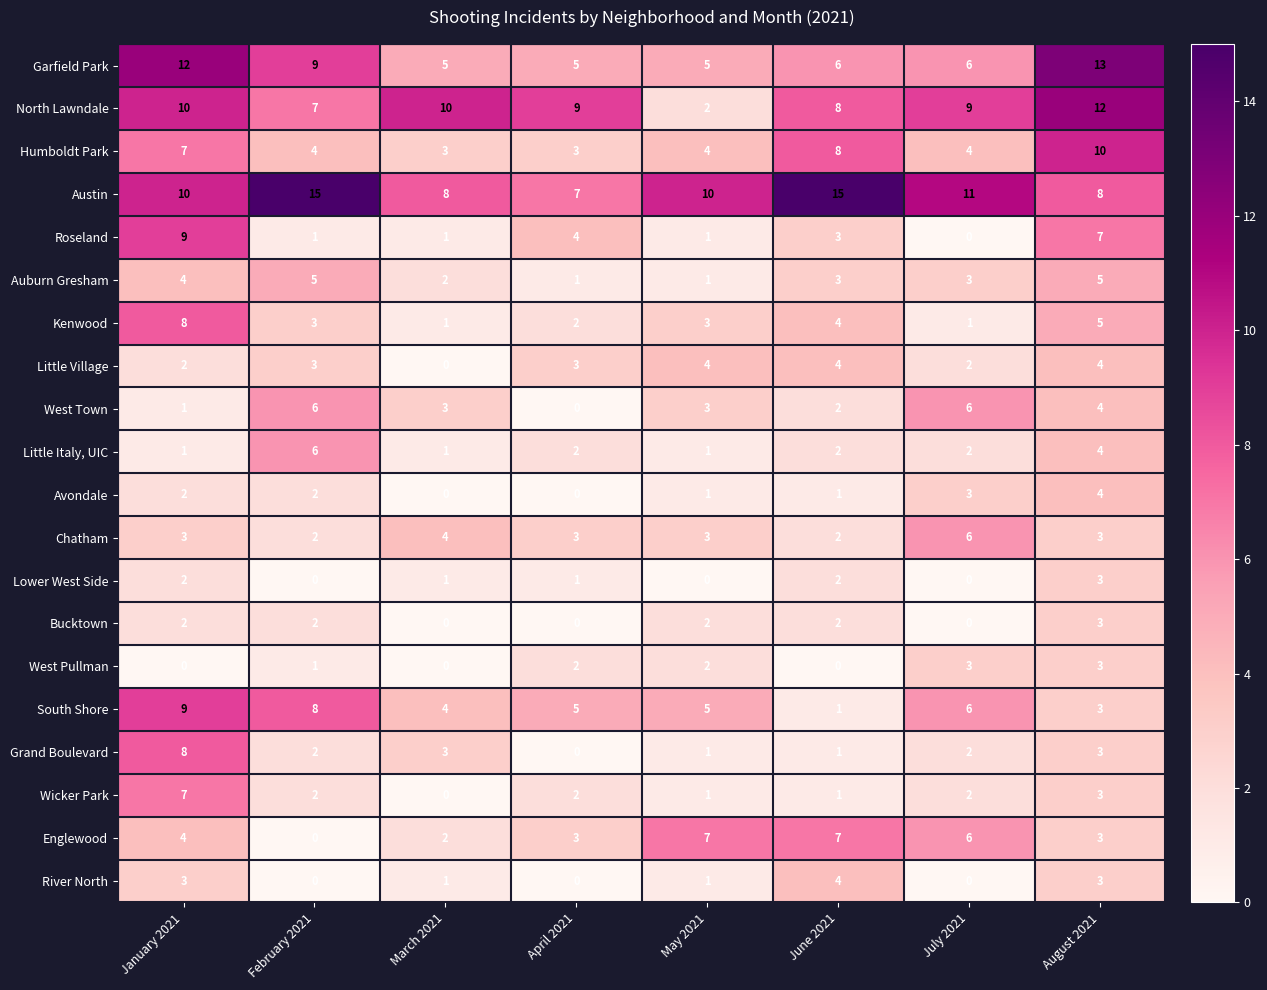

Which series has the largest total across all categories?

Austin